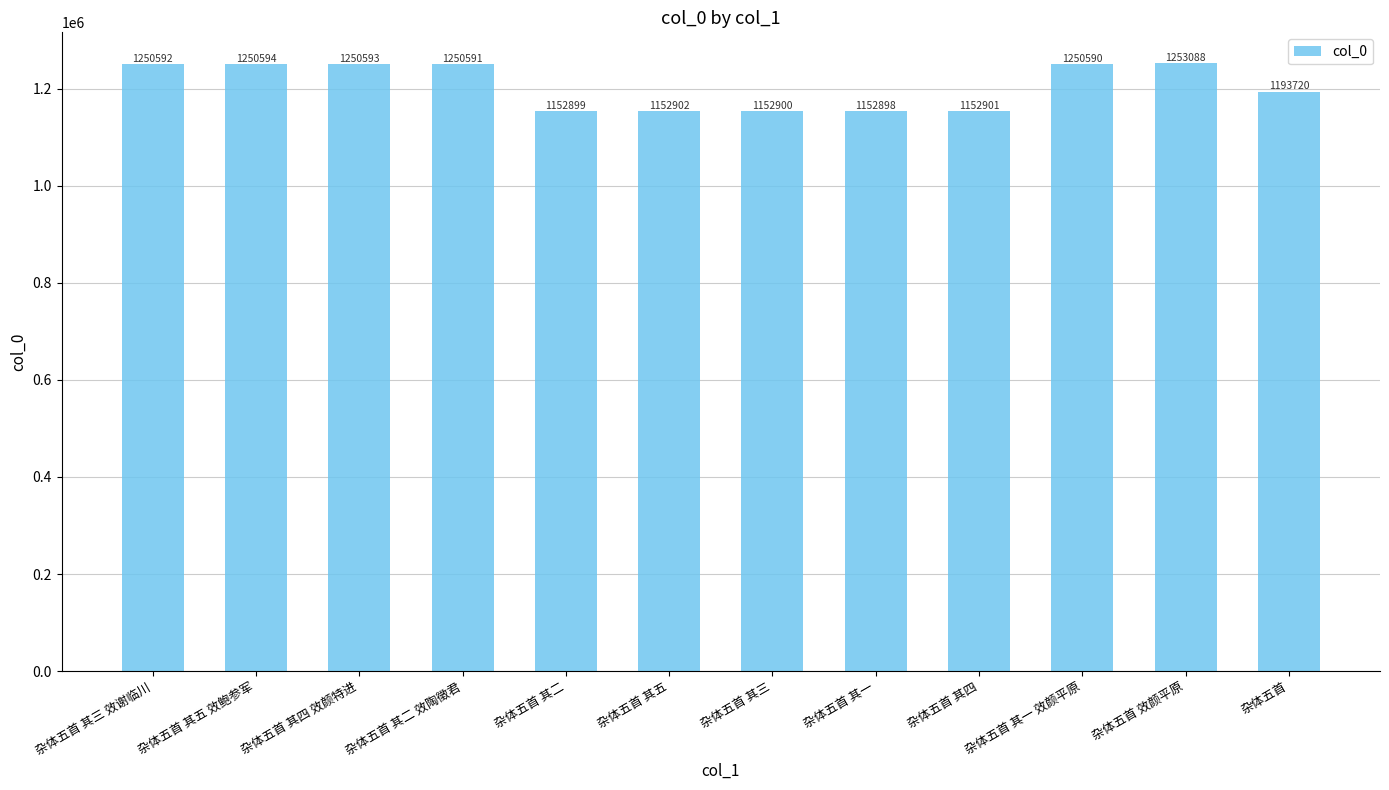

Where is the data nearest to the value 1202993?

杂体五首